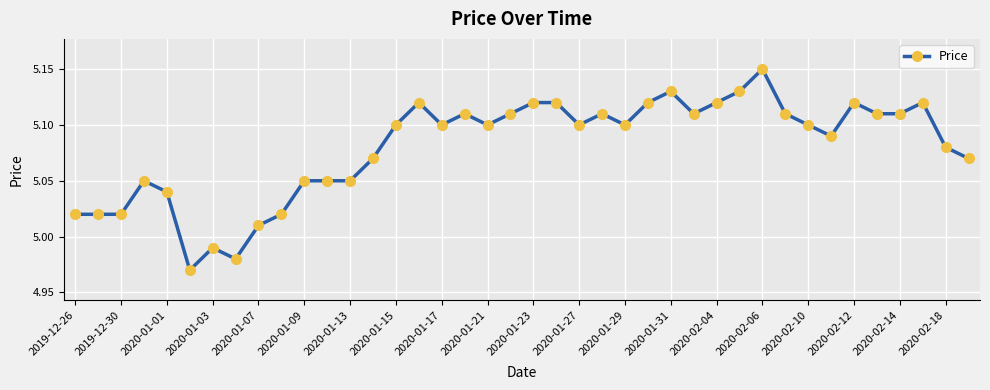

What is the sum of all values?

203.2